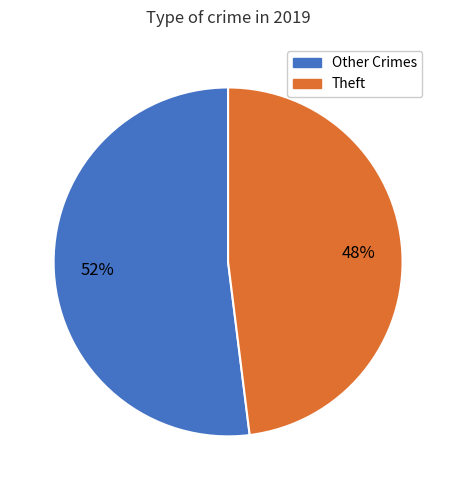

To the nearest percent, what is the average slice percentage?

50%